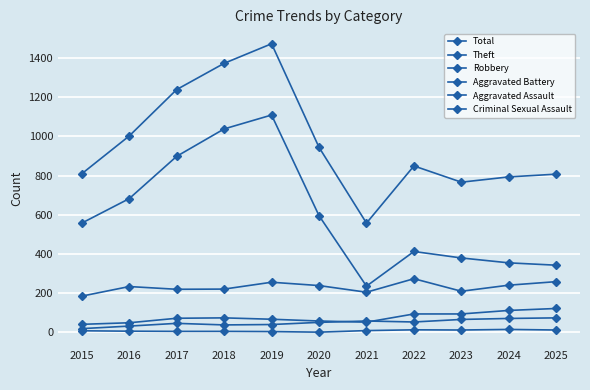

List the labels in order of Theft value, smallest first.

2021, 2025, 2024, 2023, 2022, 2015, 2020, 2016, 2017, 2018, 2019